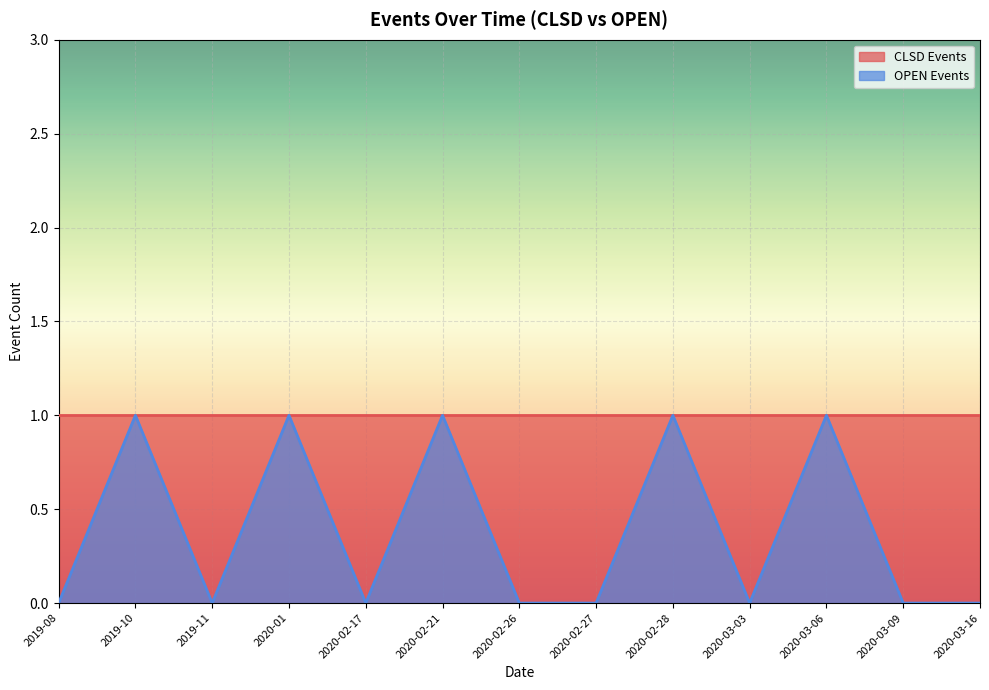

Count the values in the range 0 to 1.

13